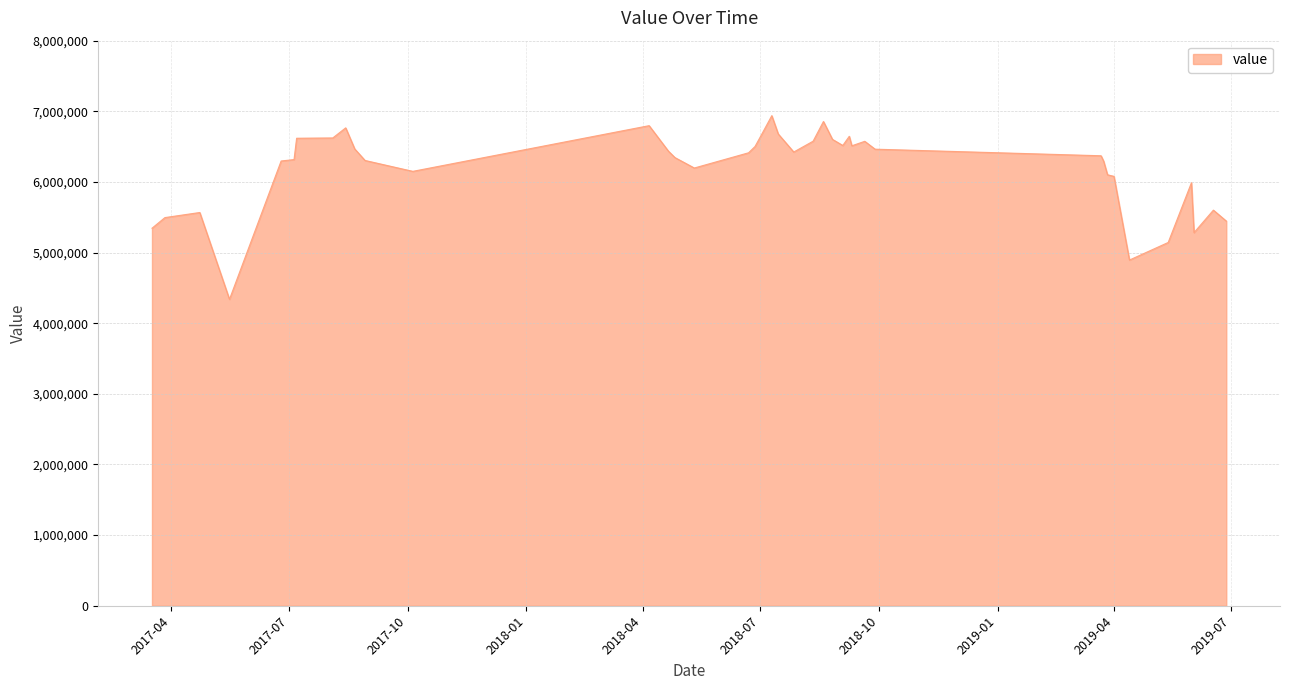

What is the minimum value shown in the chart?

4338200